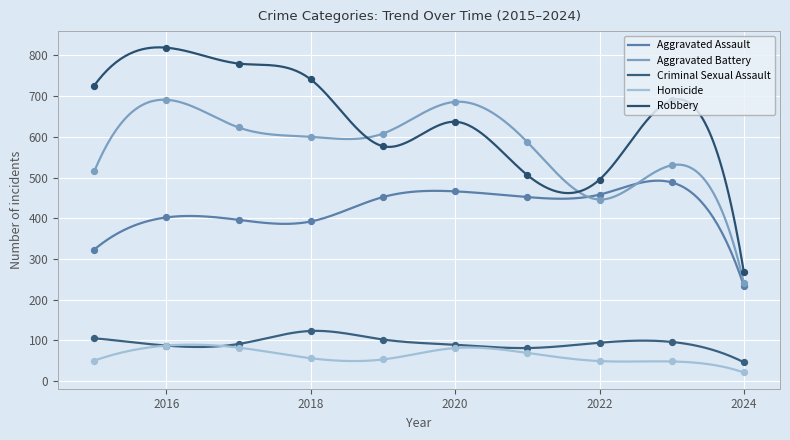

What are all the series names shown in the legend?

Aggravated Assault, Aggravated Battery, Criminal Sexual Assault, Homicide, Robbery